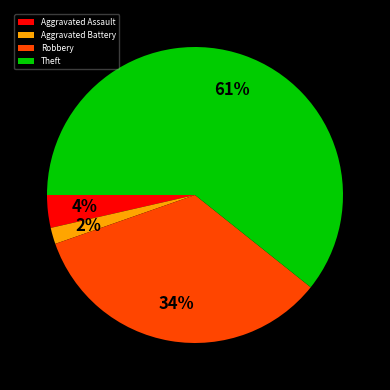

Rank the categories by value from lowest to highest.

Aggravated Battery, Aggravated Assault, Robbery, Theft